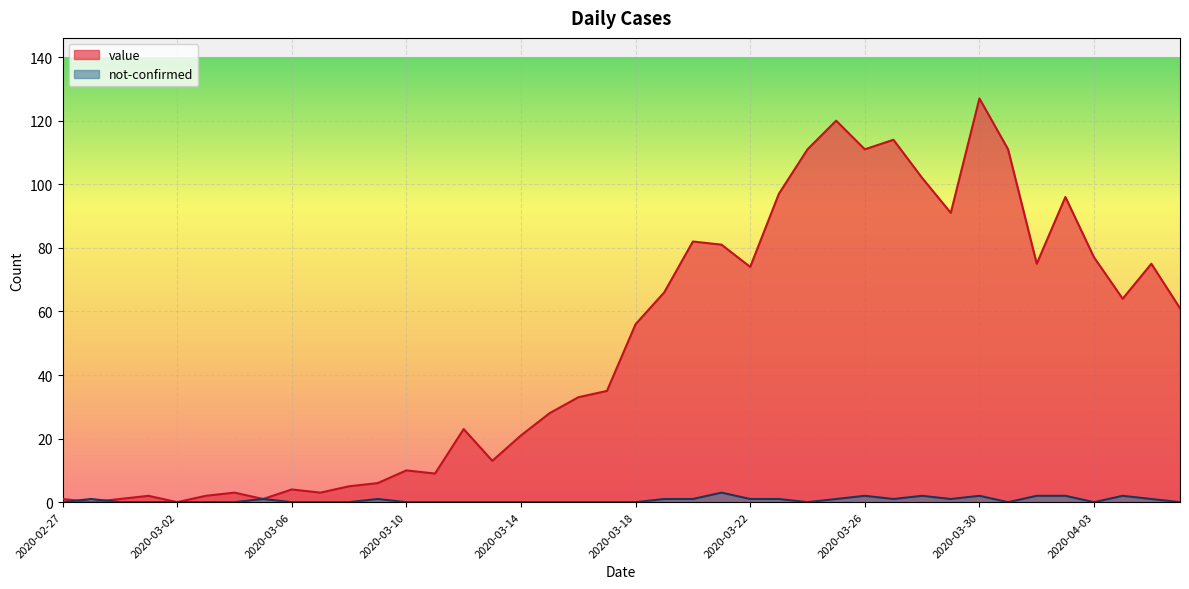

Is the value of not-confirmed at 2020-03-09 greater than the value of value at 2020-03-21?

No